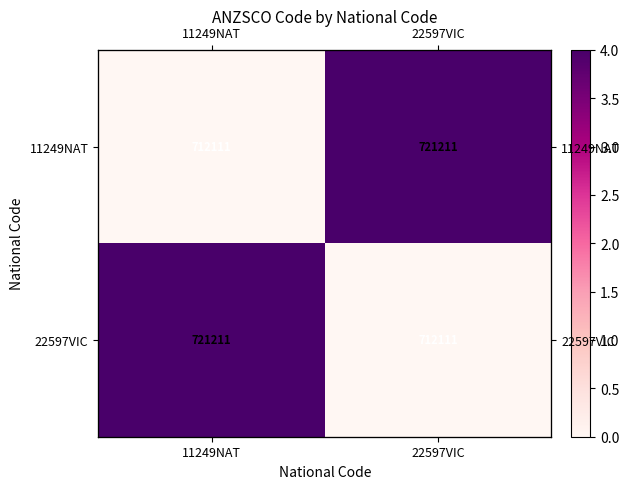

Between 11249NAT and 22597VIC, which series saw the biggest shift?

11249NAT